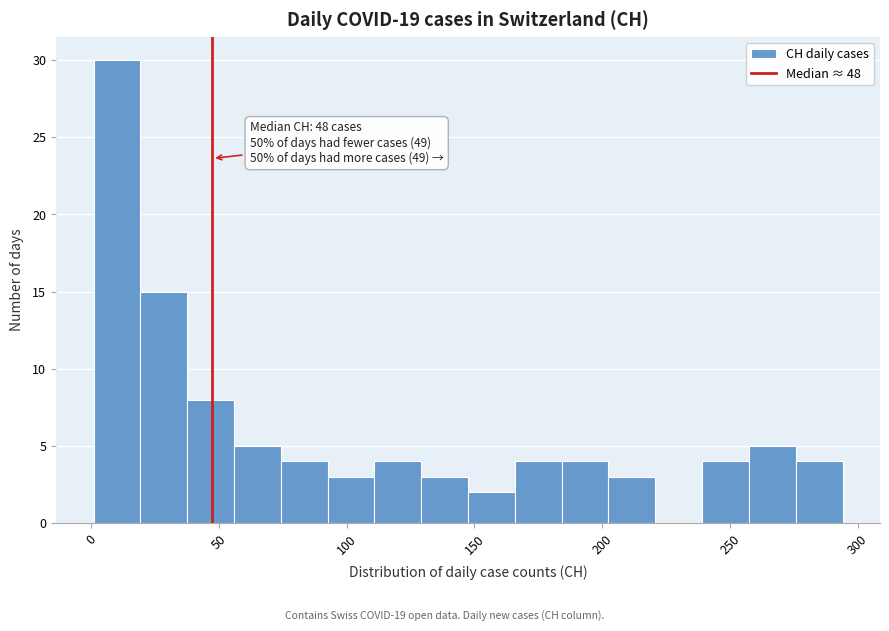

Around what value on the x-axis is the tallest bar? Give the approximate position of its centre, as read against the axis.

10